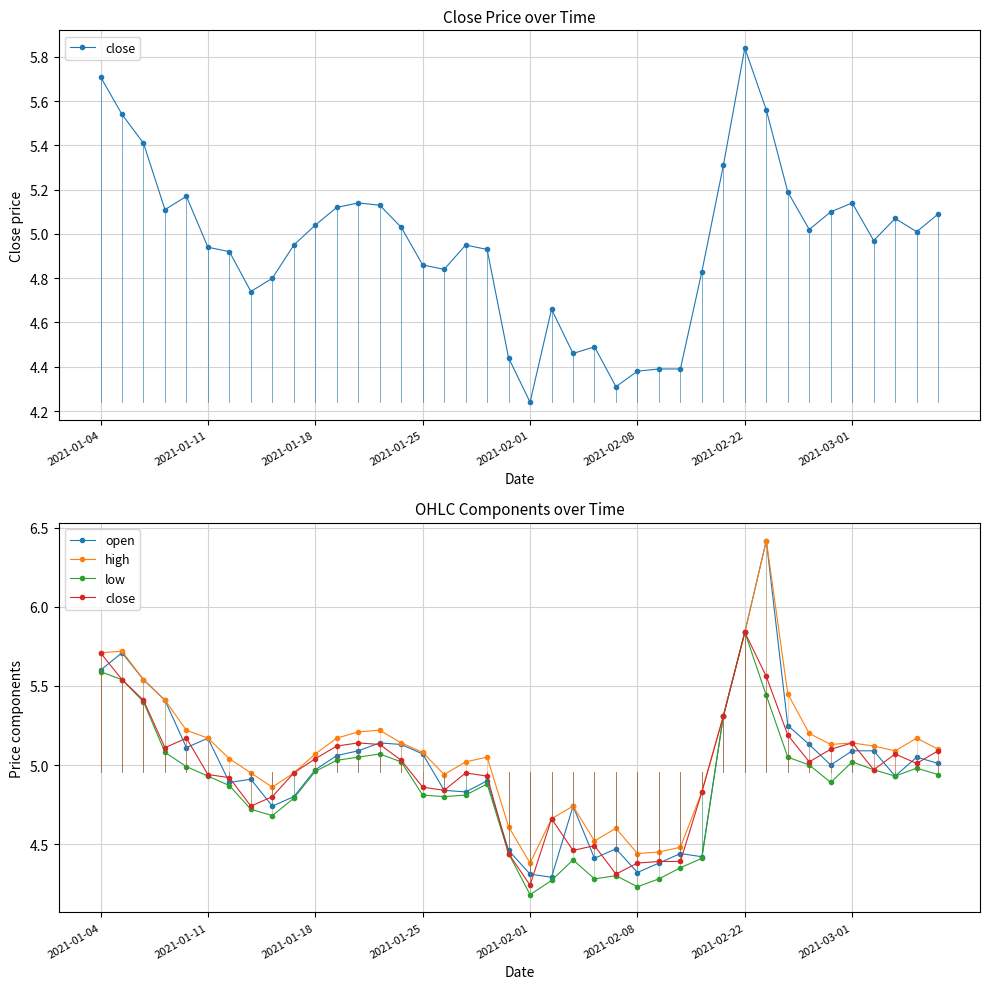

What is the difference between the highest and lowest values at 27?

0.1